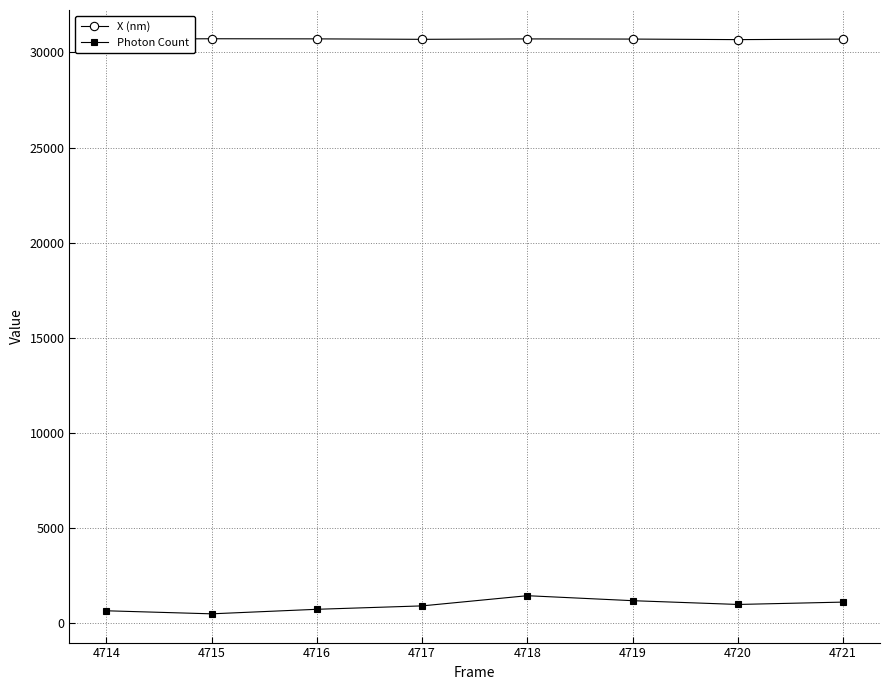

What is the maximum value shown in the chart?

30715.3